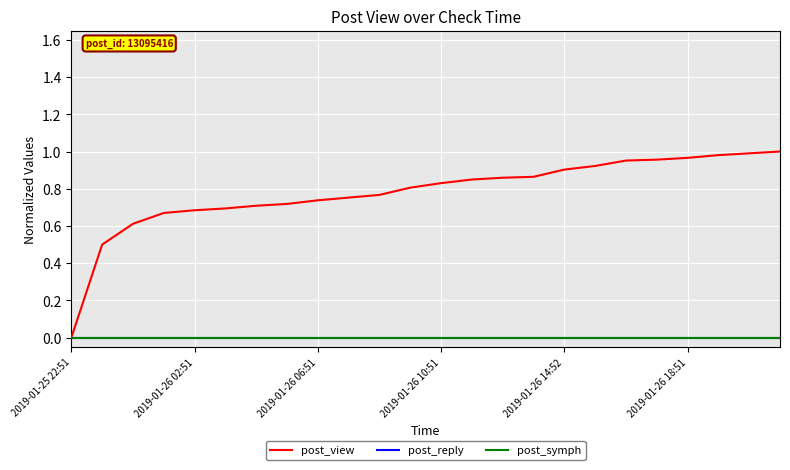

Does the chart display data point markers on the line(s)?

No